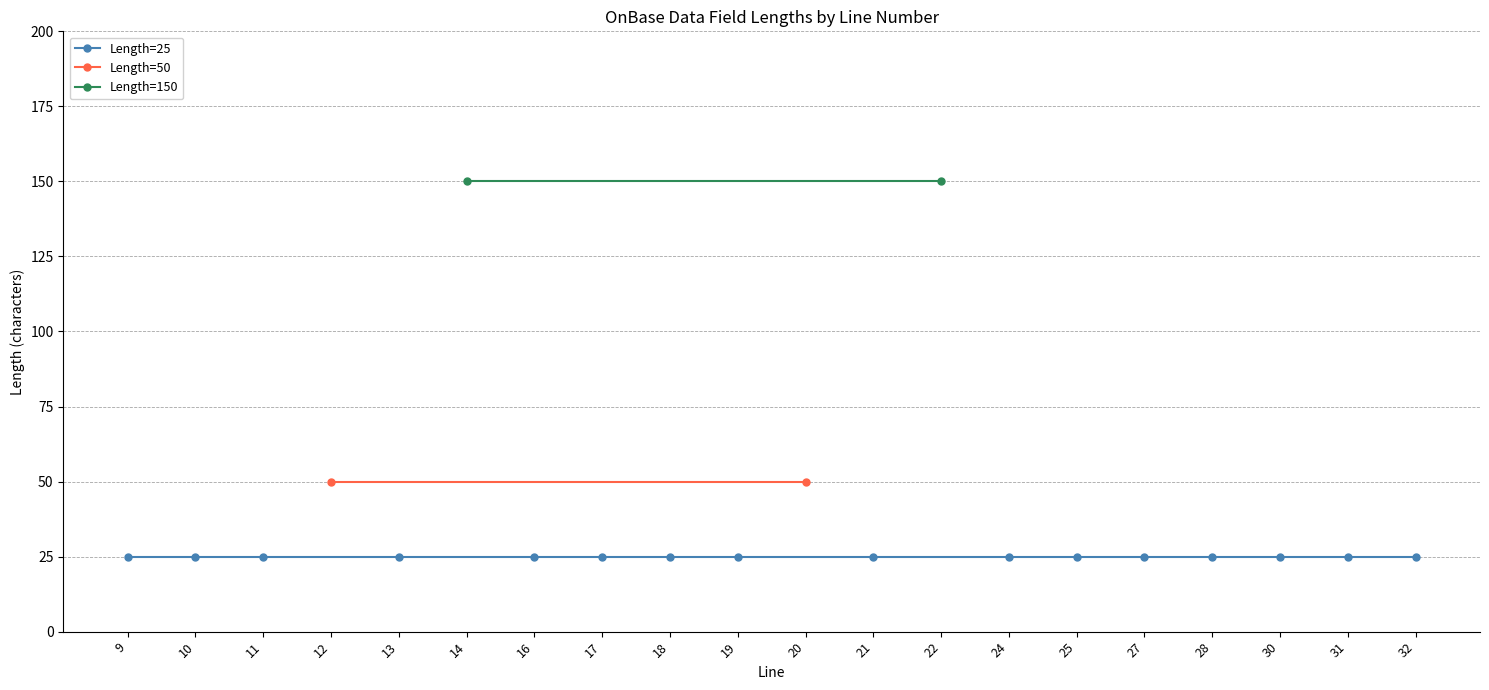

How many series are shown in this chart?

3